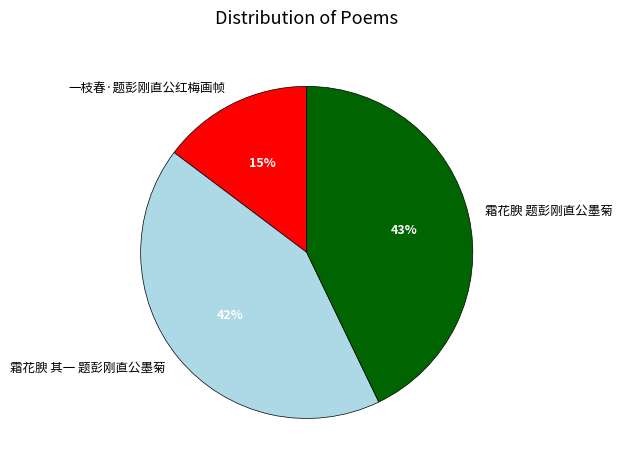

Does 霜花腴 题彭刚直公墨菊 represent more than half of the total?

No